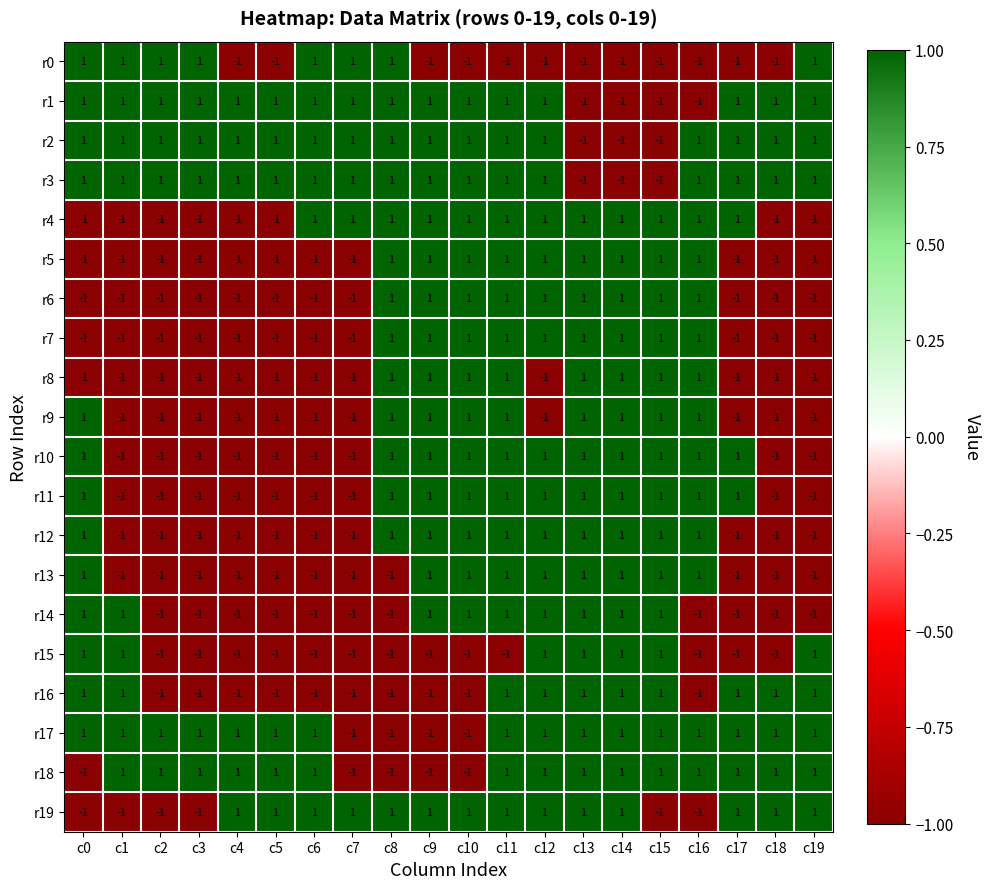

At how many categories does at least one series exceed 0?

20